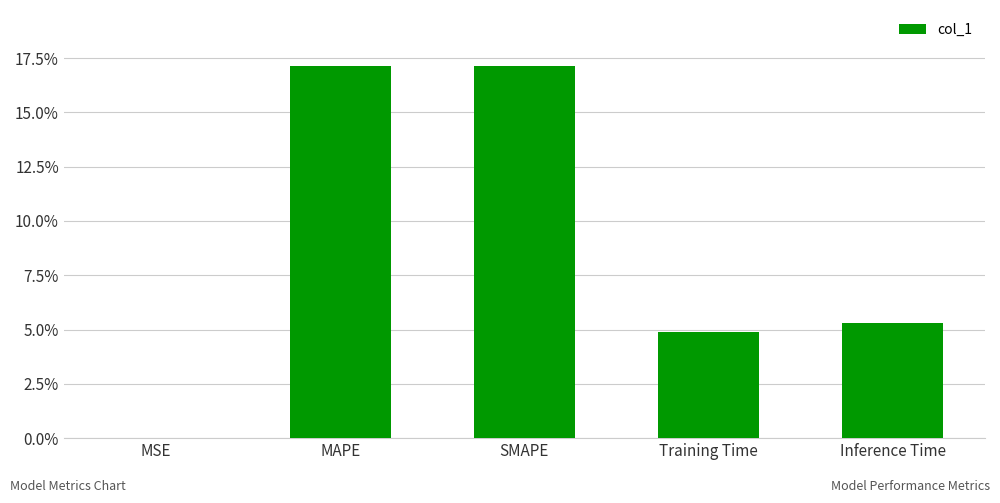

What is the greatest value displayed?

0.2